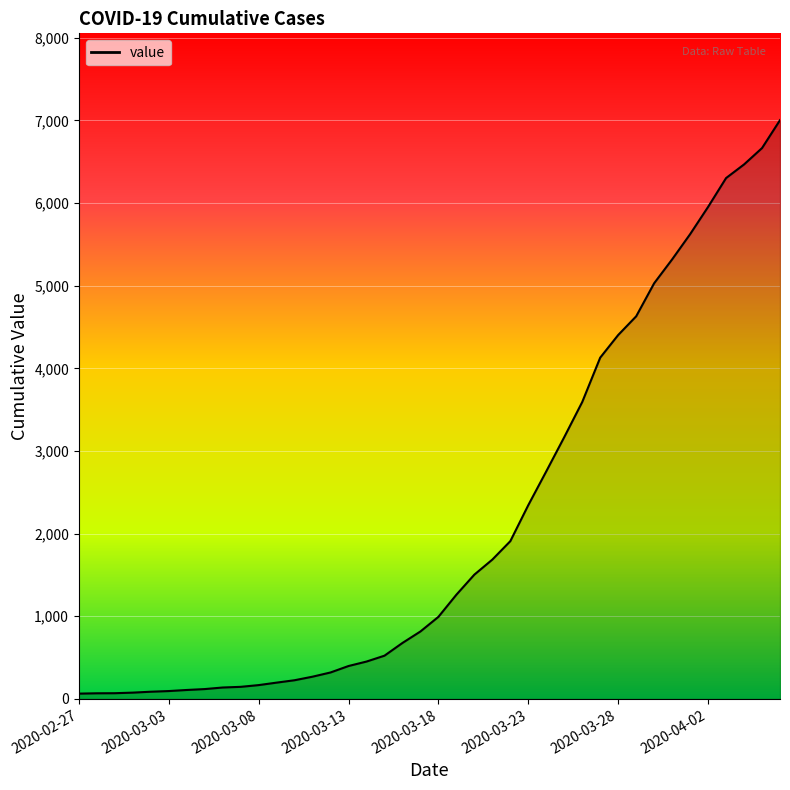

How many categories are shown in the chart?

40